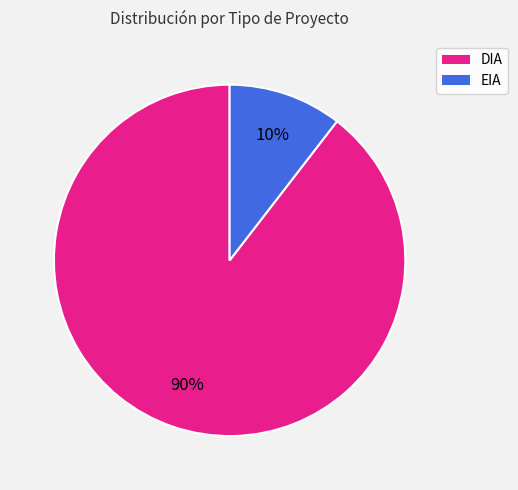

Which slice represents more than half of the pie?

DIA